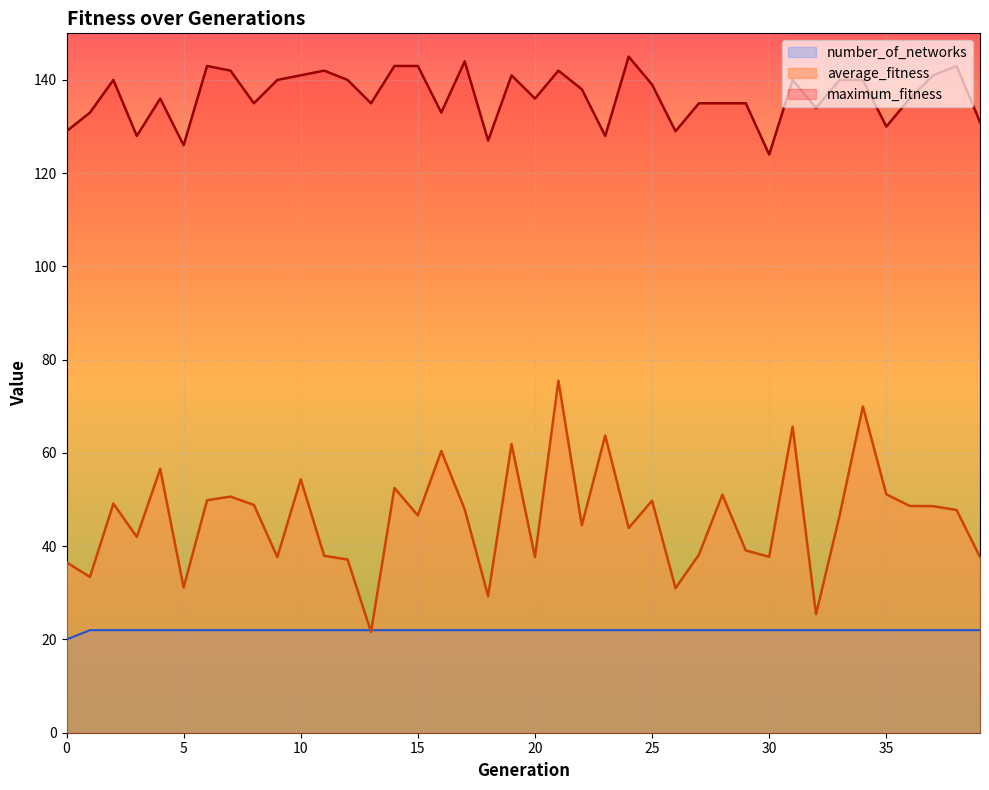

True or false: maximum_fitness has a value of 133.0 at 1.

True